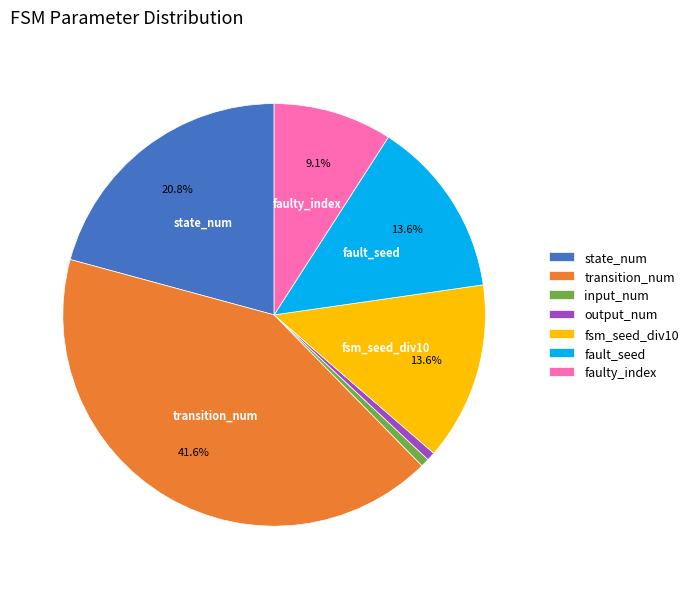

Is state_num the majority of the pie?

No